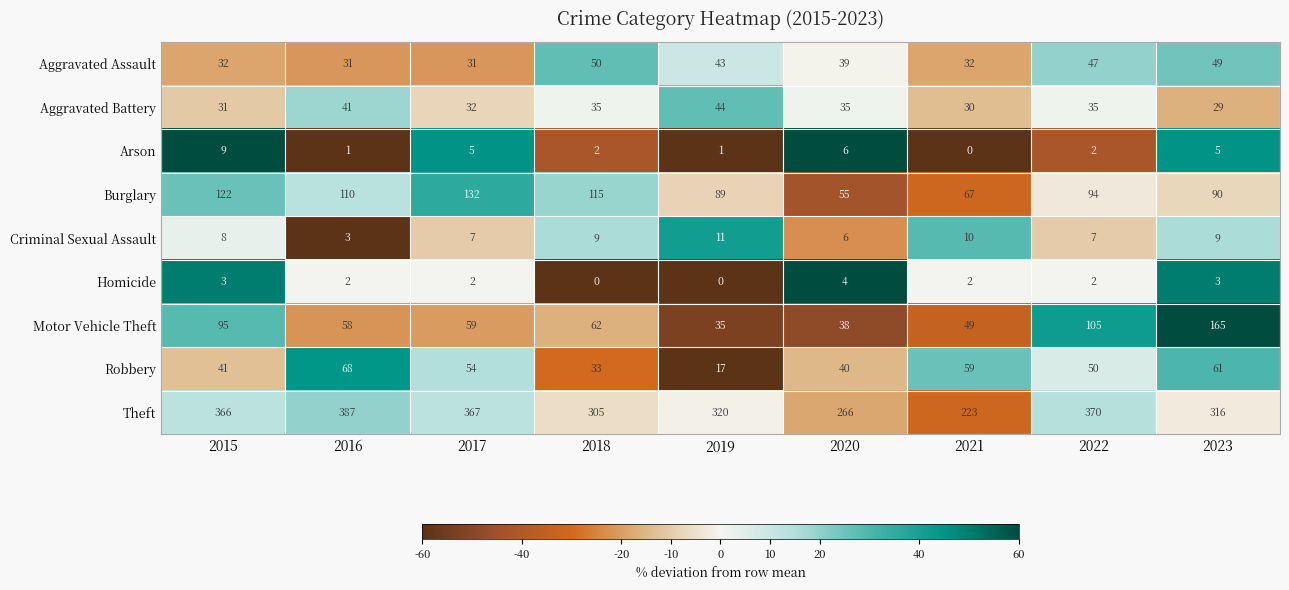

Is the value of Arson at 2023 greater than the value of Motor Vehicle Theft at 2018?

No